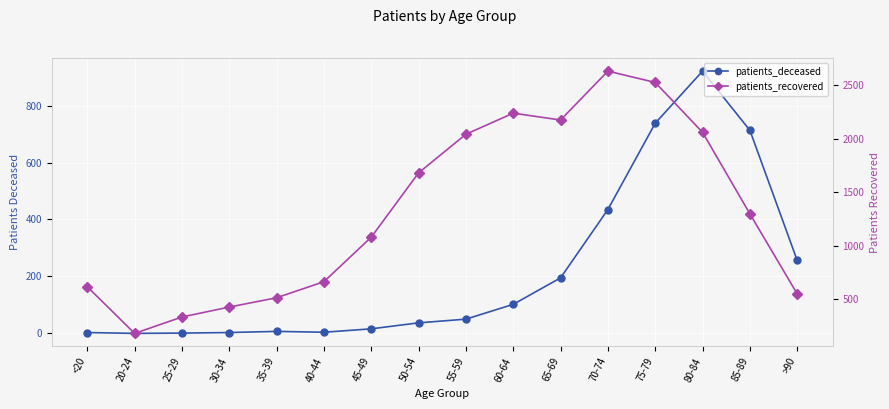

How many data points in patients_recovered are less than 1297?

8